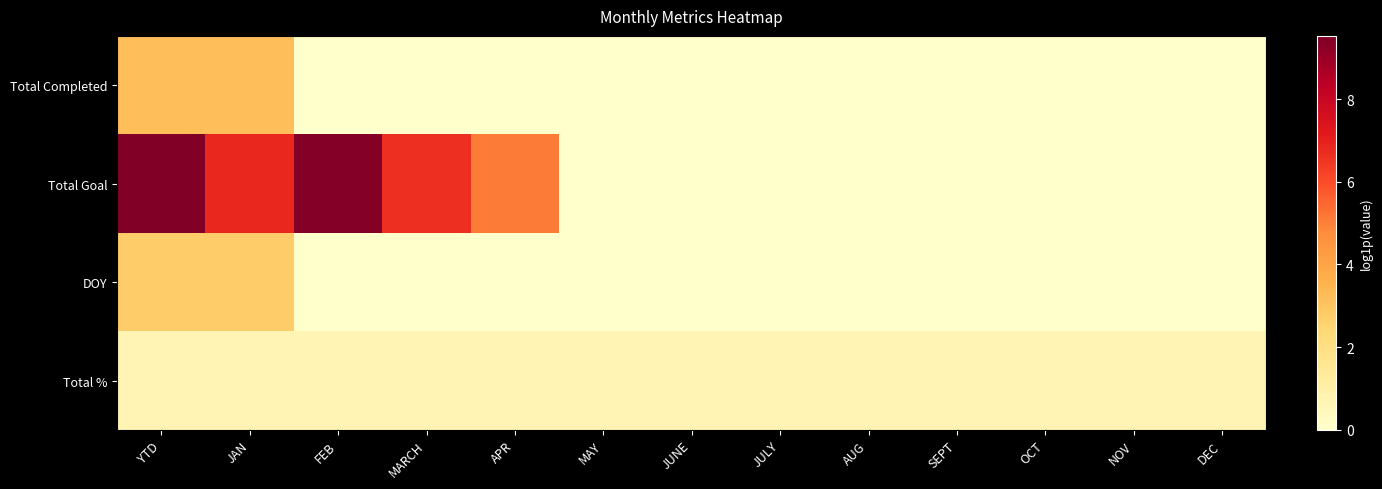

Reading left to right, what are all the values shown in this chart?

Total Completed: YTD=3.2	JAN=3.2	FEB=0.0	MARCH=0.0	APR=0.0	MAY=0.0	JUNE=0.0	JULY=0.0	AUG=0.0	SEPT=0.0	OCT=0.0	NOV=0.0	DEC=0.0
Total Goal: YTD=9.5	JAN=6.8	FEB=9.4	MARCH=6.6	APR=5.1	MAY=0.0	JUNE=0.0	JULY=0.0	AUG=0.0	SEPT=0.0	OCT=0.0	NOV=0.0	DEC=0.0
DOY: YTD=2.8	JAN=2.8	FEB=0.0	MARCH=0.0	APR=0.0	MAY=0.0	JUNE=0.0	JULY=0.0	AUG=0.0	SEPT=0.0	OCT=0.0	NOV=0.0	DEC=0.0
Total %: YTD=0.7	JAN=0.7	FEB=0.7	MARCH=0.7	APR=0.7	MAY=0.7	JUNE=0.7	JULY=0.7	AUG=0.7	SEPT=0.7	OCT=0.7	NOV=0.7	DEC=0.7